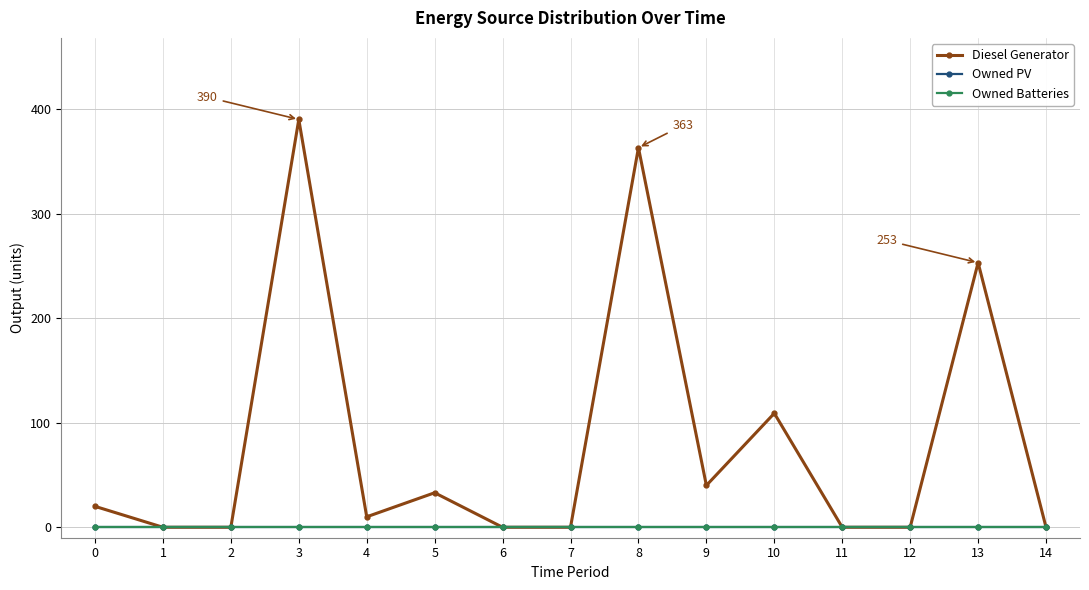

True or false: Owned PV and Diesel Generator intersect in this chart.

False